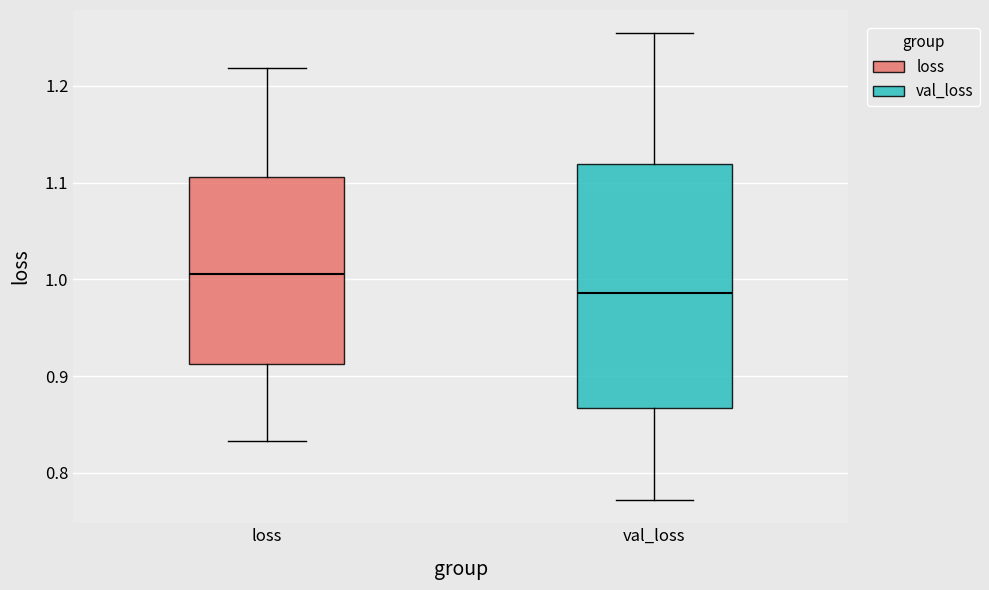

Reading left to right, read every box against the y-axis: the position of its median line, the range the box covers, and the ends of its whiskers. The values are not printed on the chart, so give them approximately, as read against the axis.

loss: median 1.01, box 0.91 to 1.11, whiskers 0.83 to 1.22
val_loss: median 0.99, box 0.87 to 1.12, whiskers 0.77 to 1.25